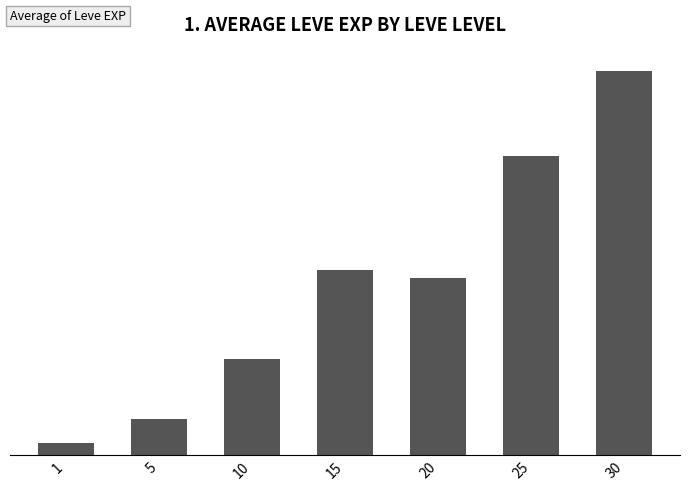

Rank the categories by value from highest to lowest.

30, 25, 15, 20, 10, 5, 1